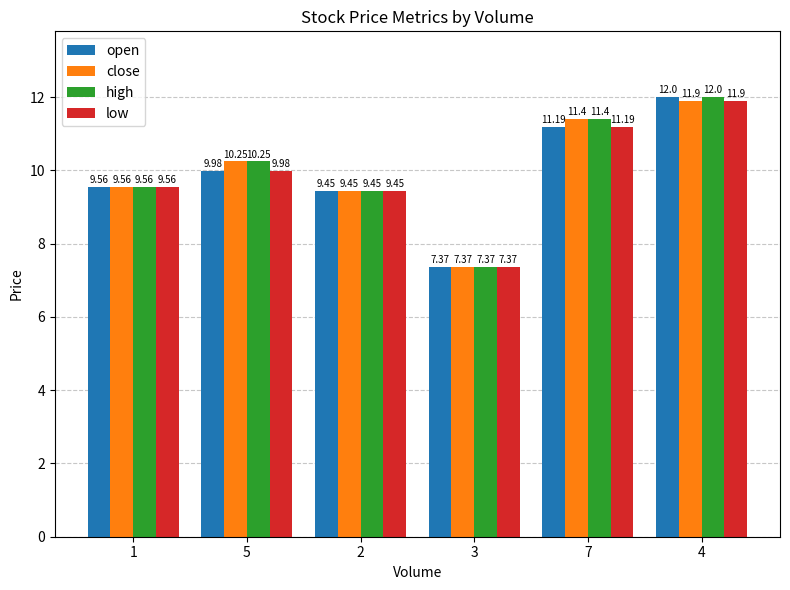

Which category has the highest value across all series?

4